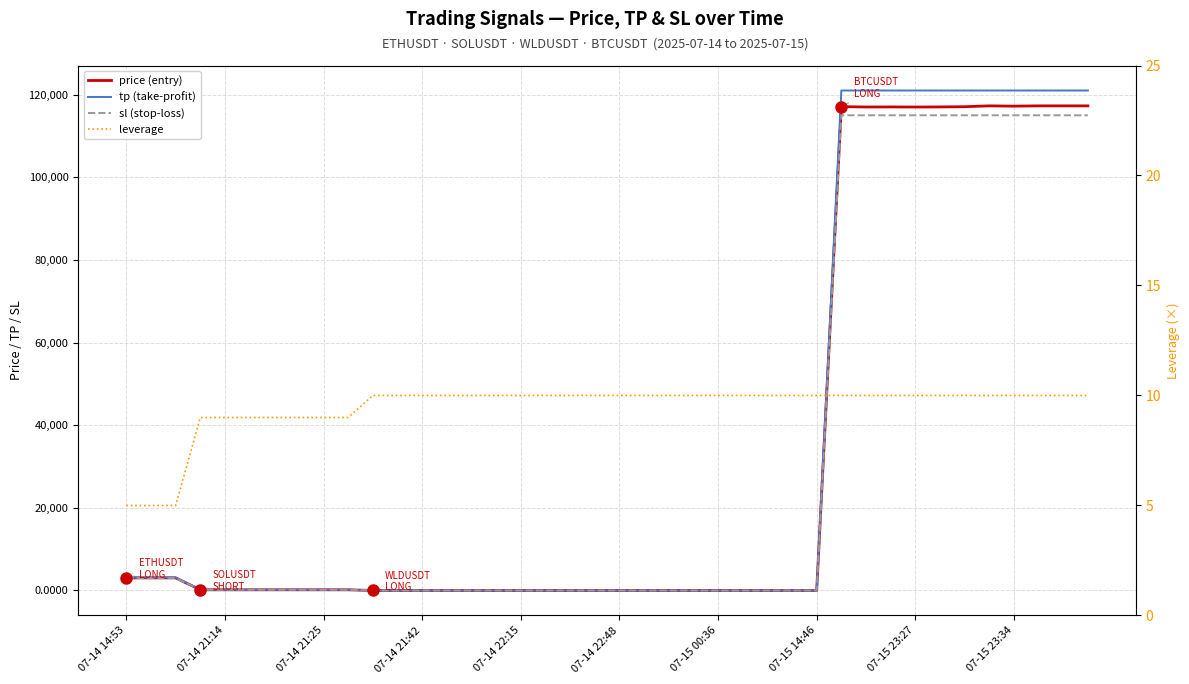

What is the sum of all tp (take-profit) values?

1341594.8